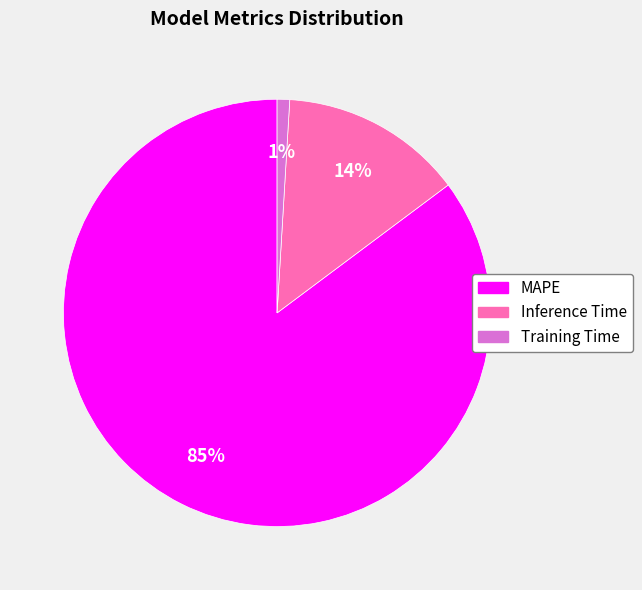

Do Training Time and MAPE together represent more than half of the pie?

Yes